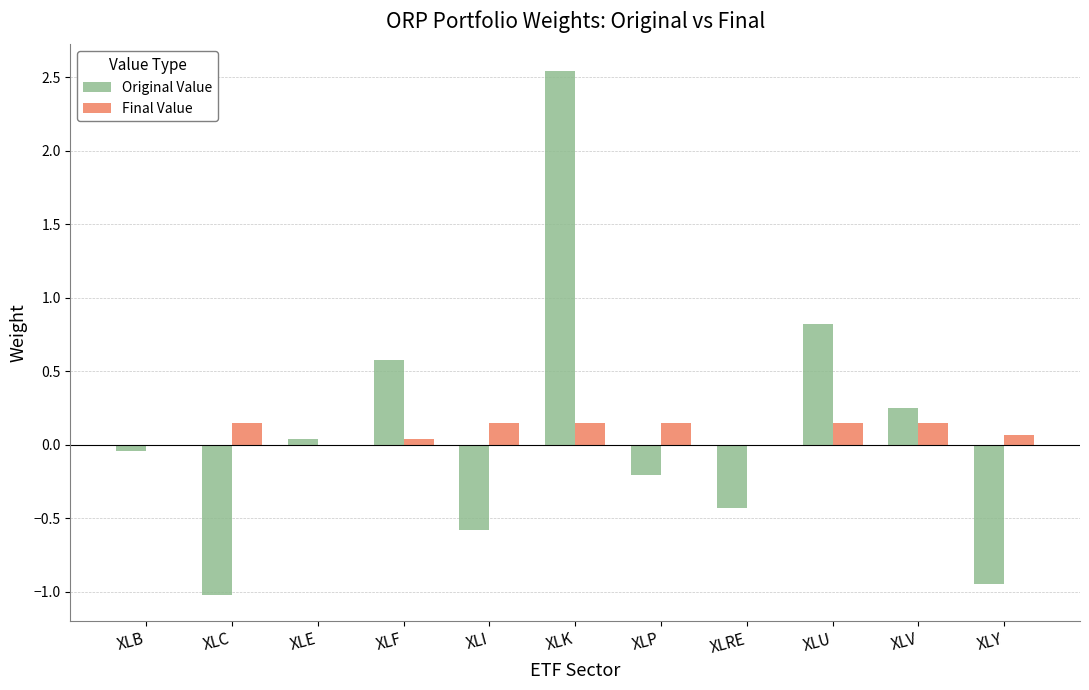

What is the sum of the Final Value values at XLI and XLU?

0.3